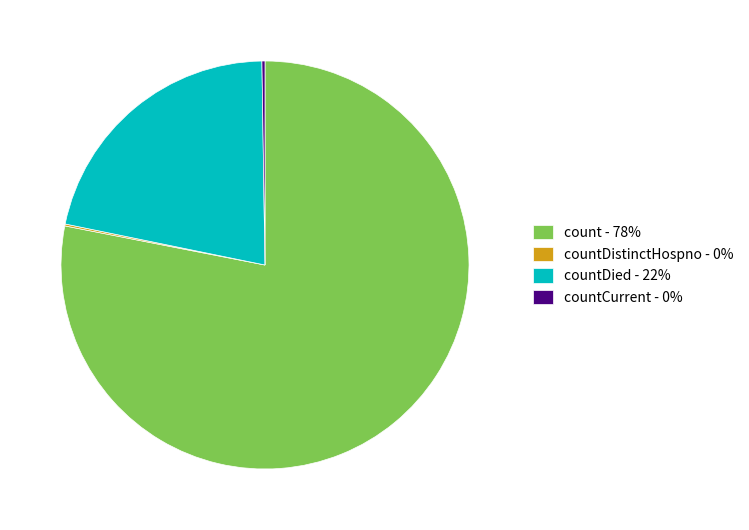

Is it true that count - 78% is 78% of the pie?

True